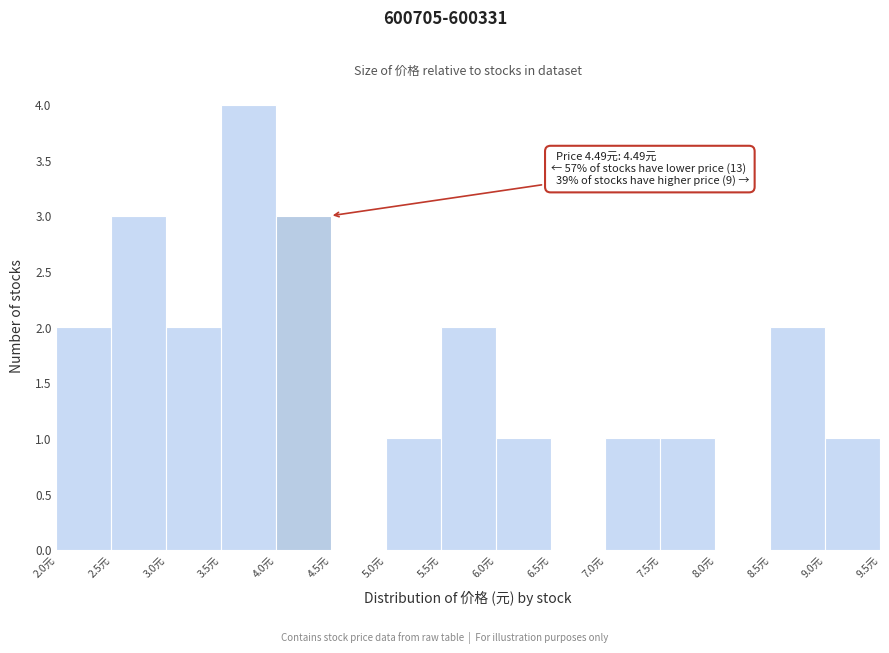

Which range on the x-axis has the tallest bar?

3.5 to 4.0